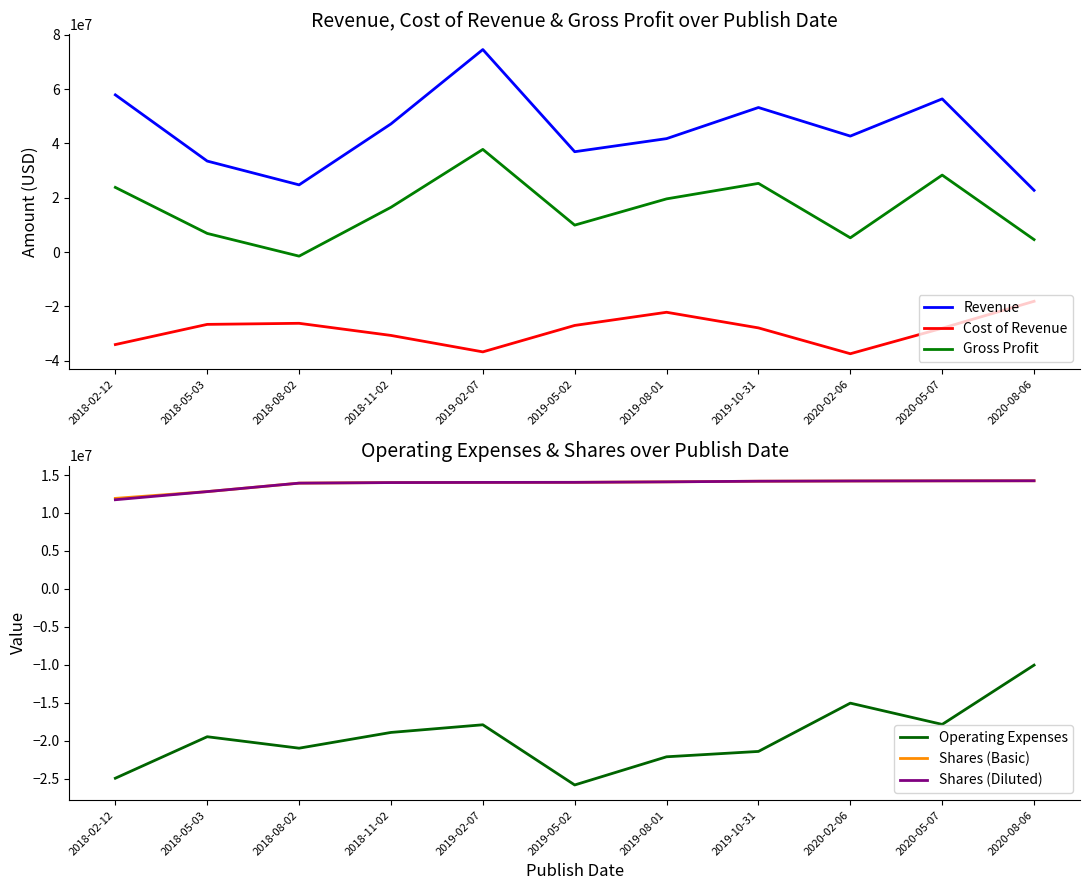

True or false: Revenue and Shares (Basic) intersect in this chart.

False